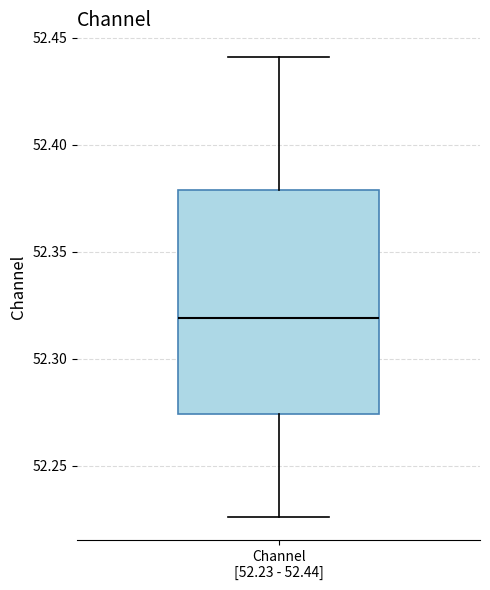

Read this box plot against the y-axis: the position of the median line, the range covered by the box, and the ends of both whiskers. The values are not printed on the chart, so give them approximately, as read against the axis.

median 52.320, box 52.275 to 52.380, whiskers 52.225 to 52.440